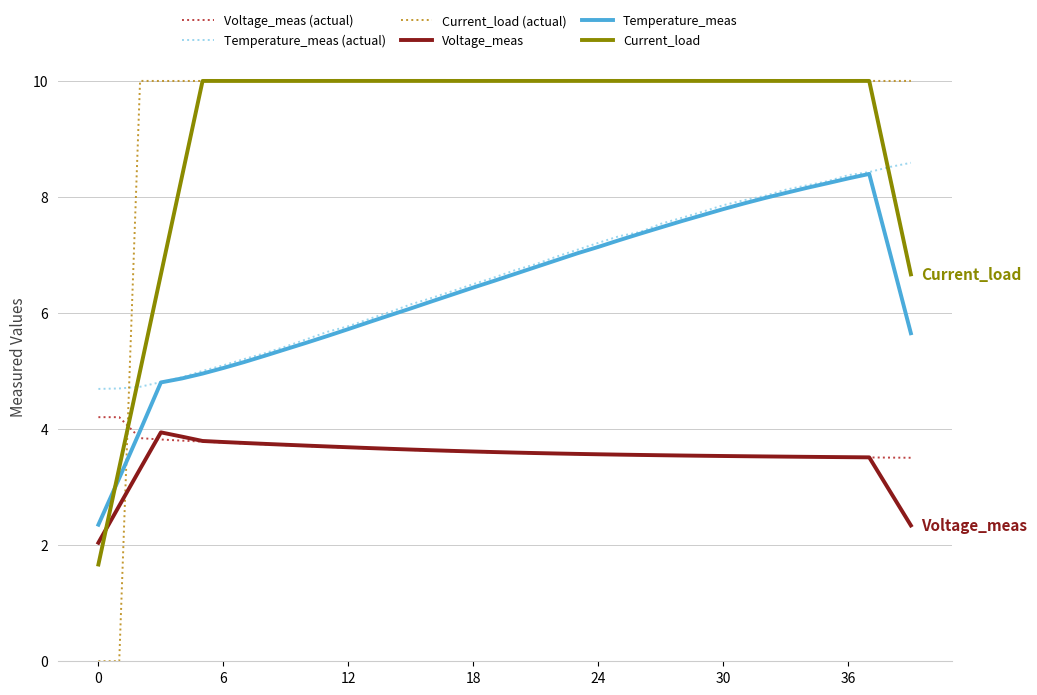

Which series has the largest range (max minus min)?

Current_load (actual)